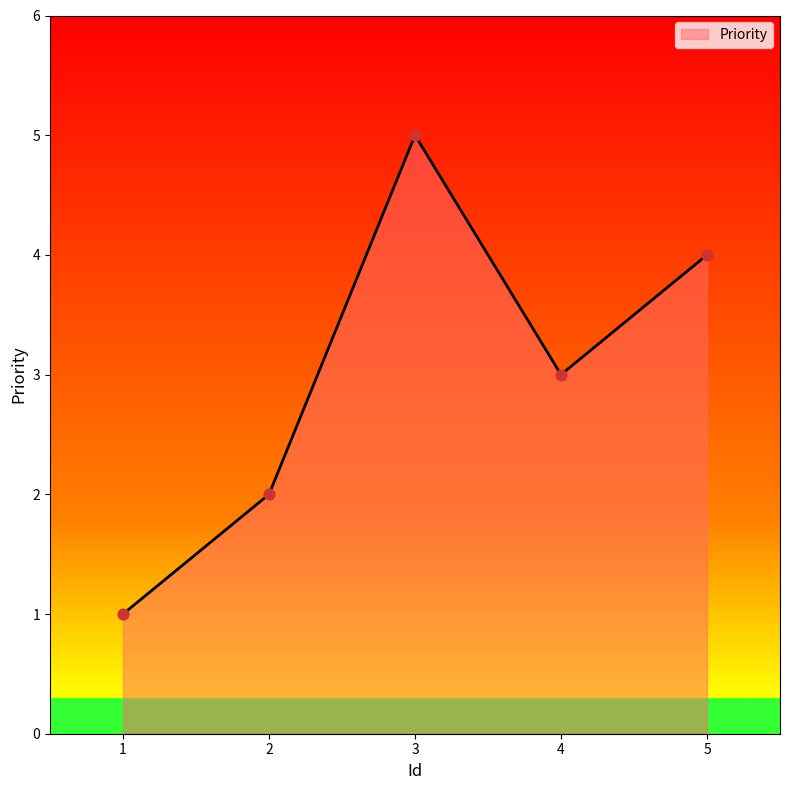

What is the change in value from 1 to 2?

+1